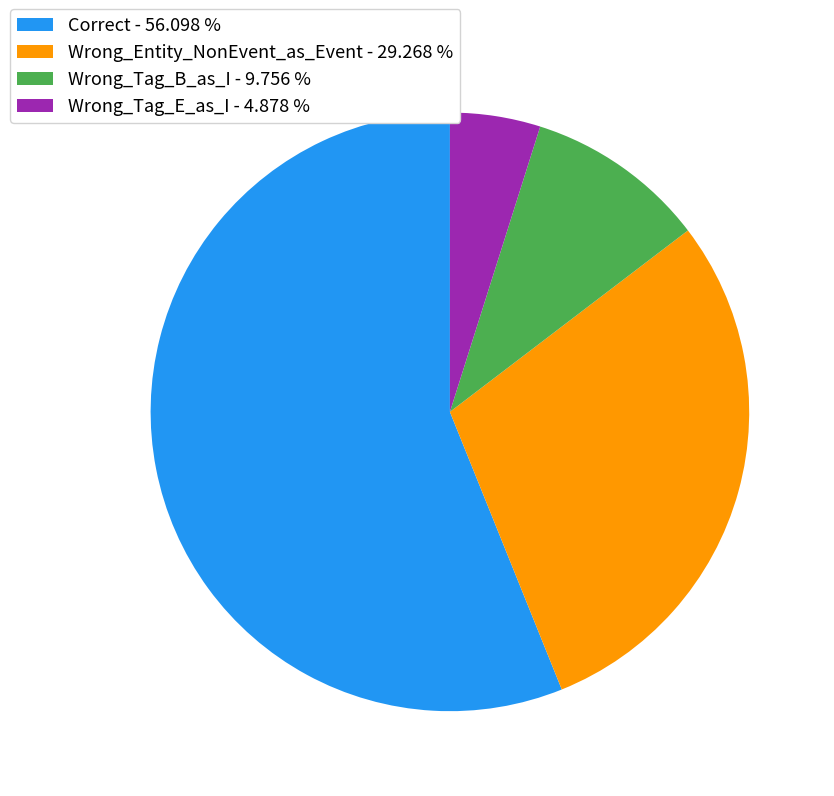

Combined, do Wrong_Tag_B_as_I - 9.756 % and Wrong_Tag_E_as_I - 4.878 % account for over 50%?

No